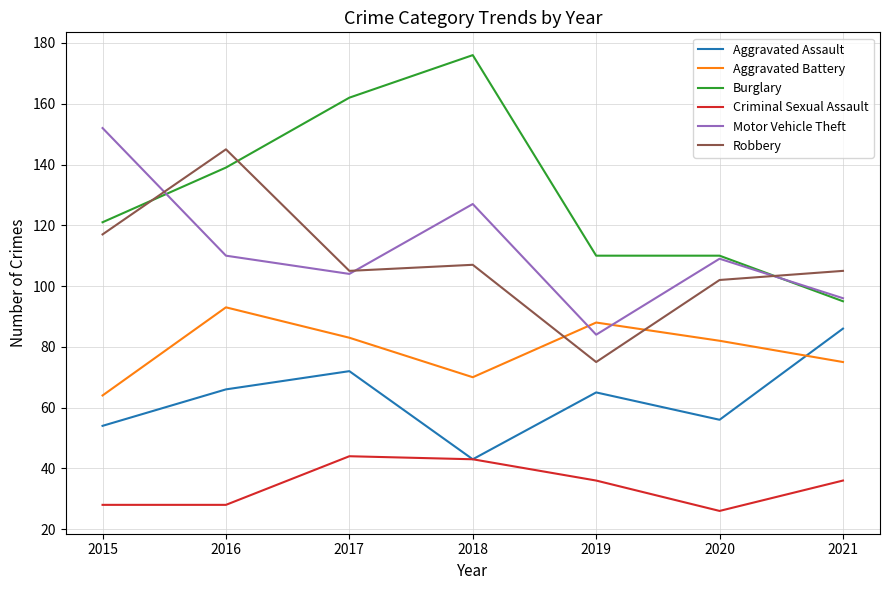

At which category is the sum across all series the highest?

2016